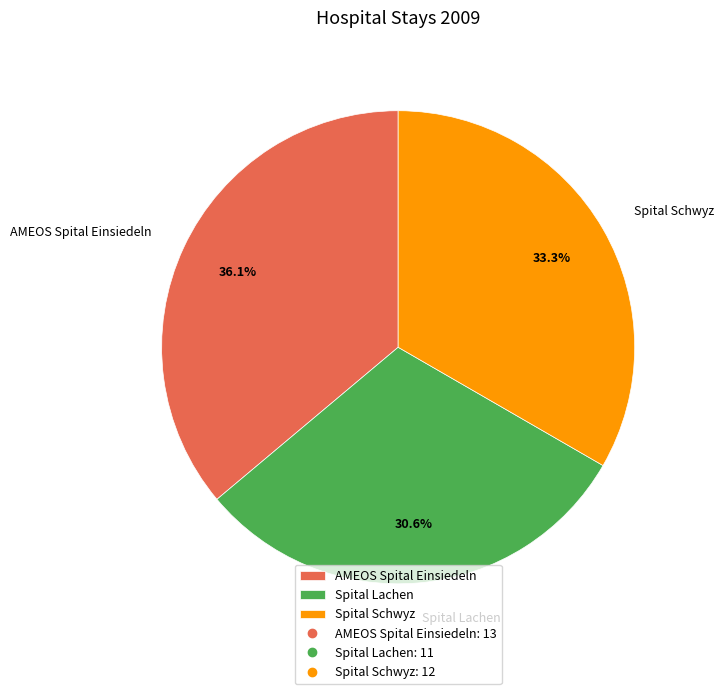

What percentage is the Spital Lachen slice, to the nearest percent?

31%